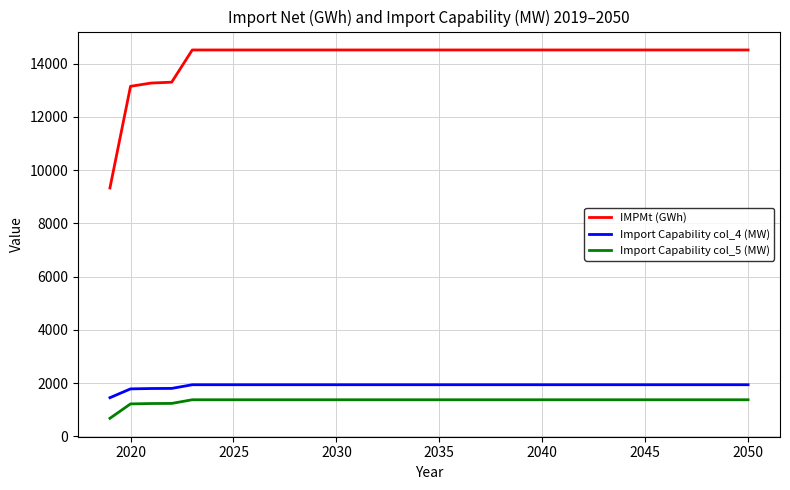

True or false: Import Capability col_4 (MW) and IMPMt (GWh) intersect in this chart.

False